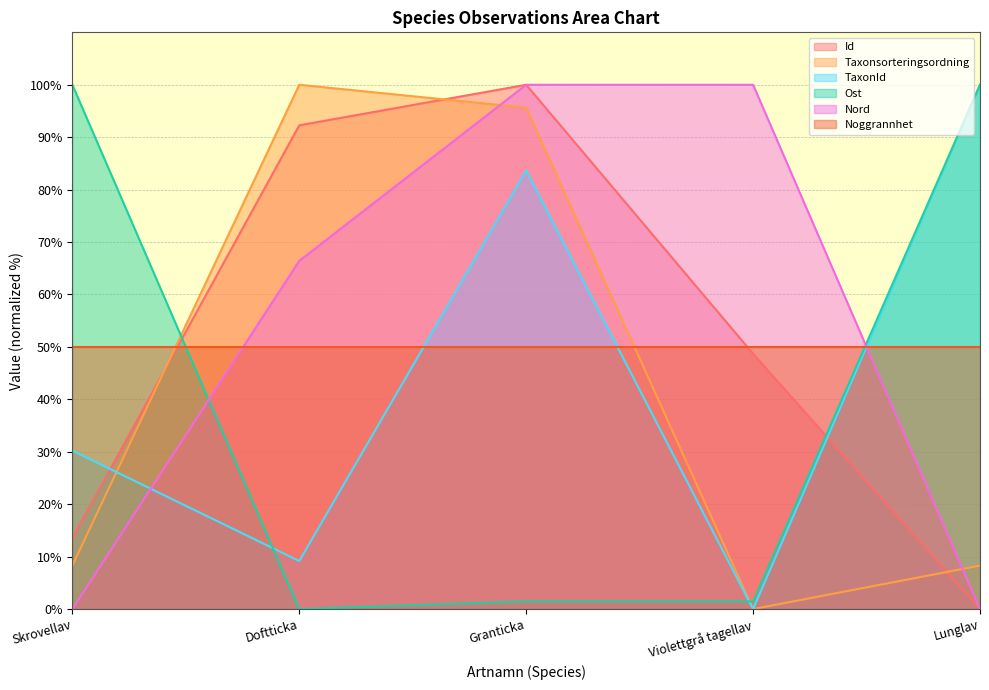

True or false: Id and Nord cross at least once.

False